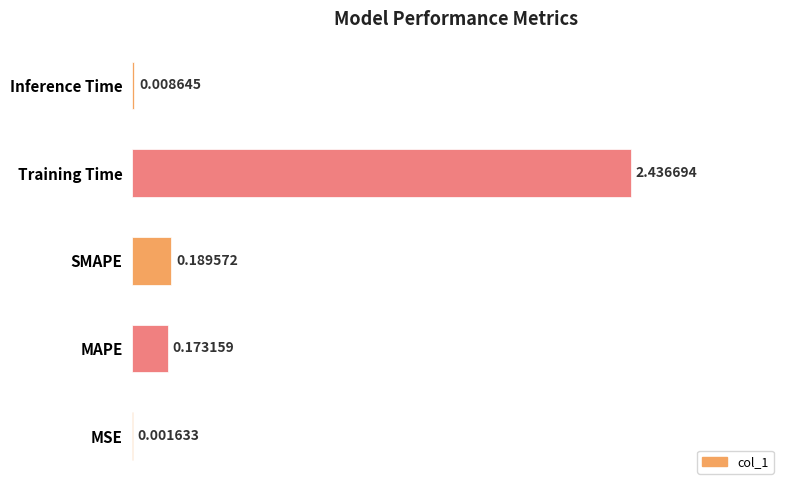

Between SMAPE and Training Time, which is larger?

Training Time